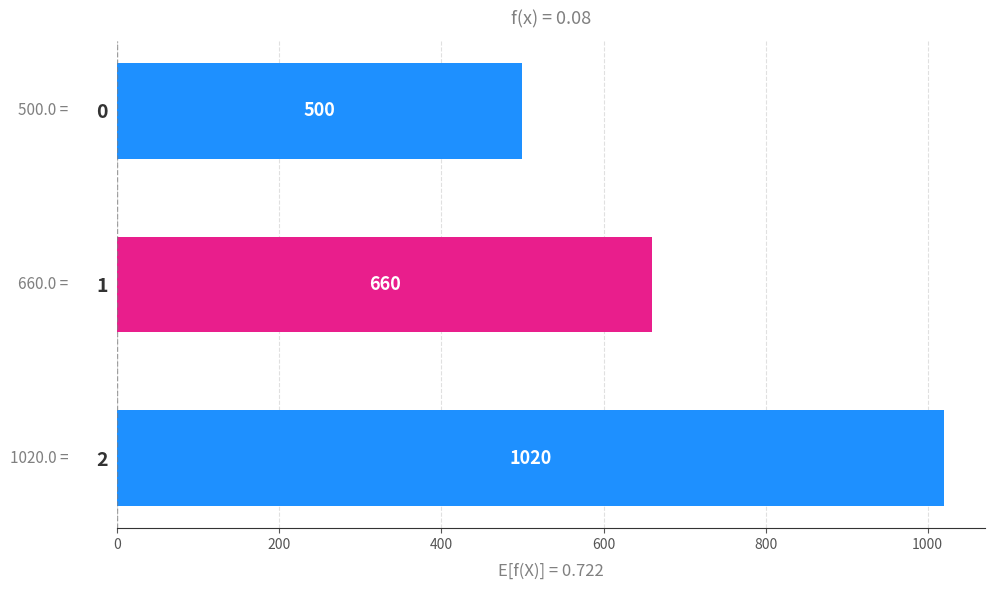

Count the number of data series in this chart.

1